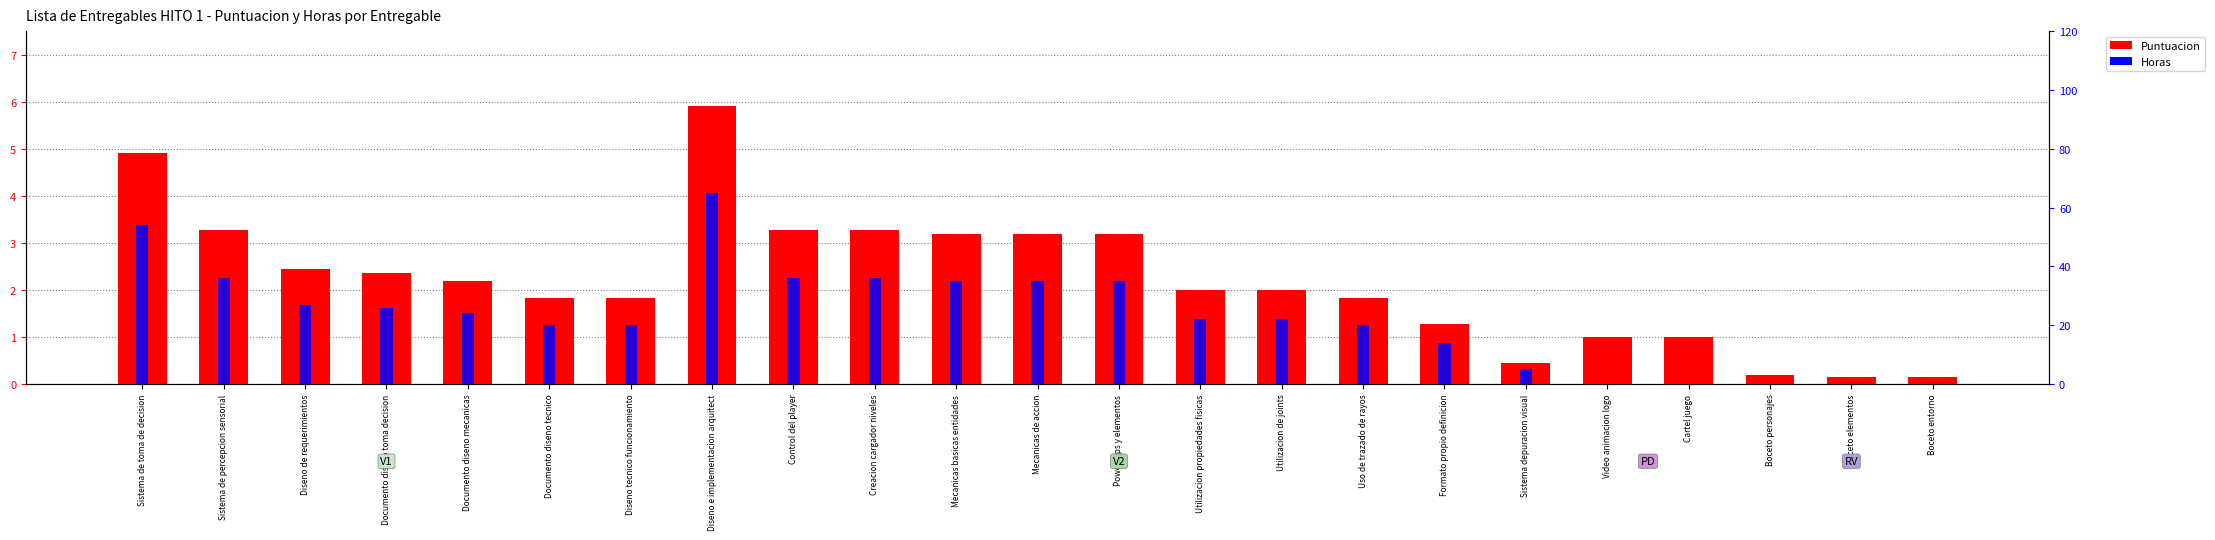

Reading left to right, list all the values displayed in this chart.

Puntuacion: Sistema de toma de decision=4.9	Sistema de percepcion sensorial=3.3	Diseno de requerimientos=2.5	Documento diseno toma decision=2.4	Documento diseno mecanicas=2.2	Documento diseno tecnico=1.8	Diseno tecnico funcionamiento=1.8	Diseno e implementacion arquitect=5.9	Control del player=3.3	Creacion cargador niveles=3.3	Mecanicas basicas entidades=3.2	Mecanicas de accion=3.2	Power-ups y elementos=3.2	Utilizacion propiedades fisicas=2.0	Utilizacion de joints=2.0	Uso de trazado de rayos=1.8	Formato propio definicion=1.3	Sistema depuracion visual=0.5	Video animacion logo=1.0	Cartel juego=1.0	Boceto personajes=0.2	Boceto elementos=0.1	Boceto entorno=0.1
Horas: Sistema de toma de decision=54.0	Sistema de percepcion sensorial=36.0	Diseno de requerimientos=27.0	Documento diseno toma decision=26.0	Documento diseno mecanicas=24.0	Documento diseno tecnico=20.0	Diseno tecnico funcionamiento=20.0	Diseno e implementacion arquitect=65.0	Control del player=36.0	Creacion cargador niveles=36.0	Mecanicas basicas entidades=35.0	Mecanicas de accion=35.0	Power-ups y elementos=35.0	Utilizacion propiedades fisicas=22.0	Utilizacion de joints=22.0	Uso de trazado de rayos=20.0	Formato propio definicion=14.0	Sistema depuracion visual=5.0	Video animacion logo=0.0	Cartel juego=0.0	Boceto personajes=0.0	Boceto elementos=0.0	Boceto entorno=0.0